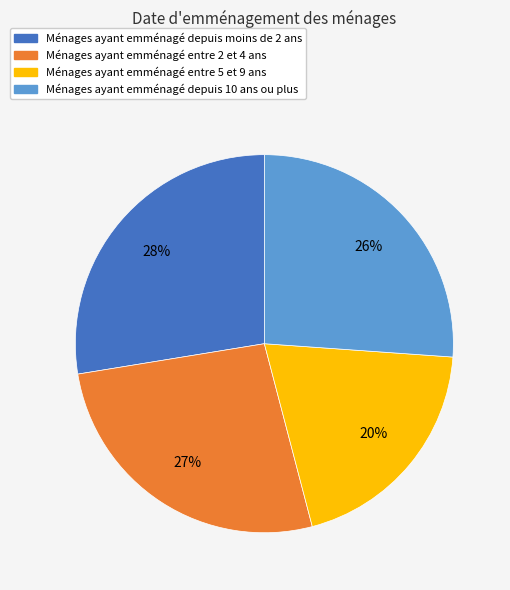

How many segments does this pie chart have?

4